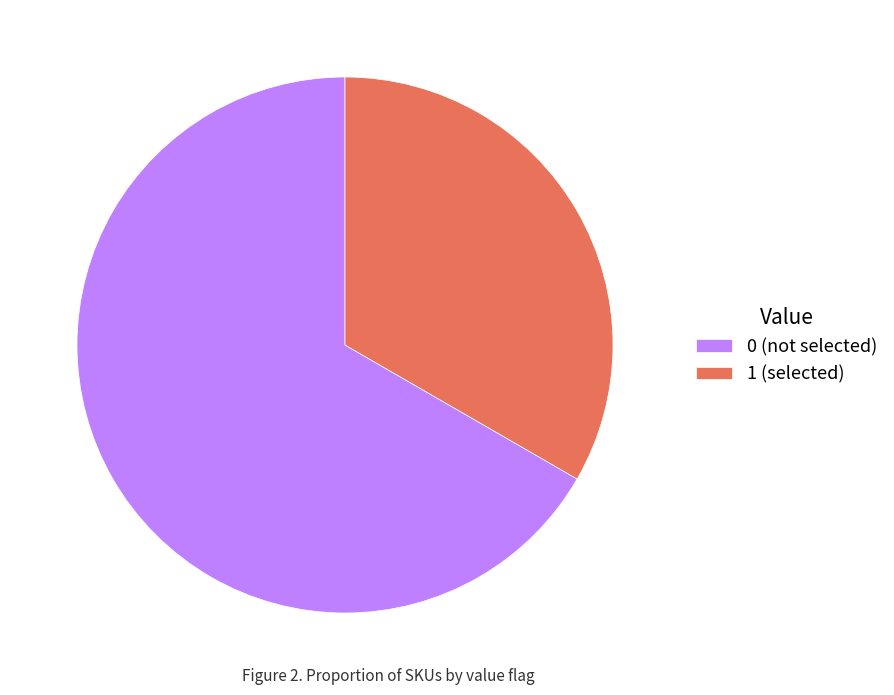

Is it true that 1 (selected) is 33% of the pie?

True